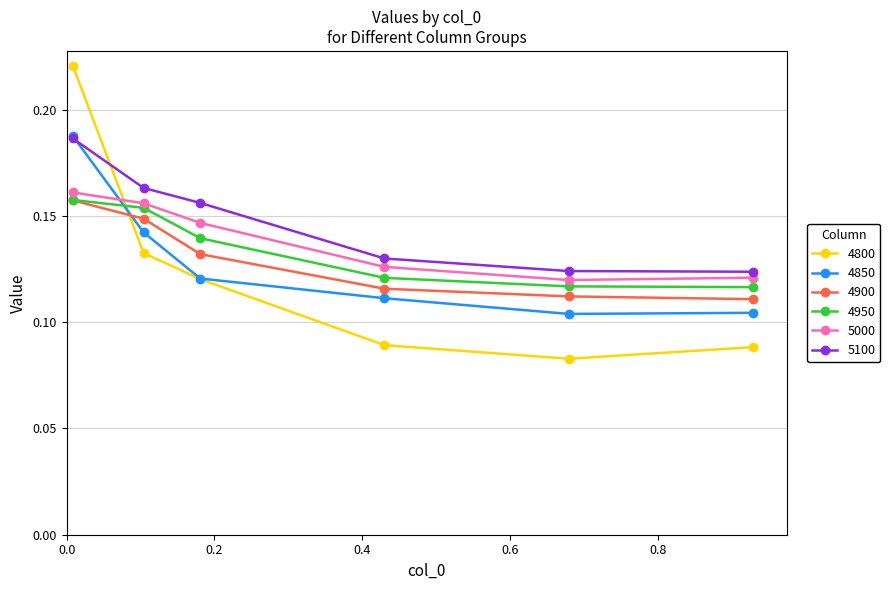

True or false: 5000 has more than 2 interior local peaks.

False